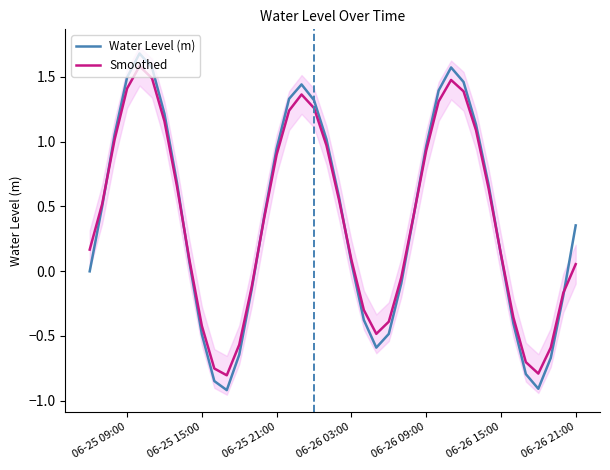

The Smoothed series shows -0.4 at 06-25 15:00. True or false?

True